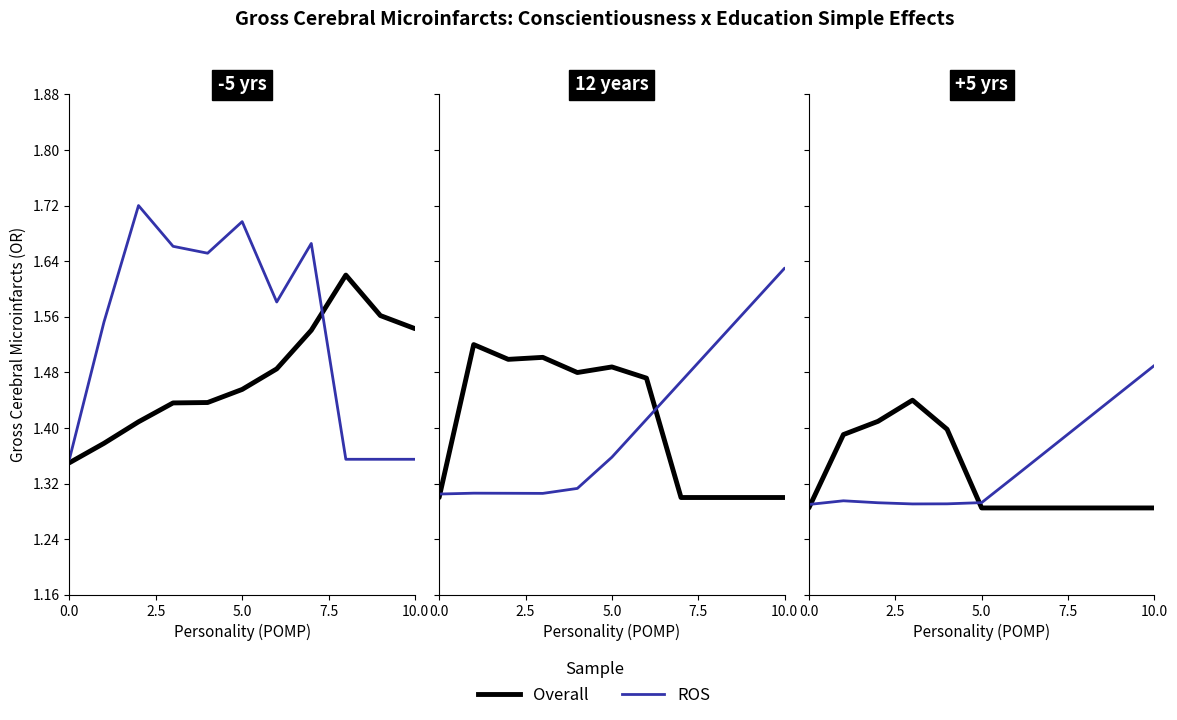

What is the difference between the highest and lowest values at 10?

0.2